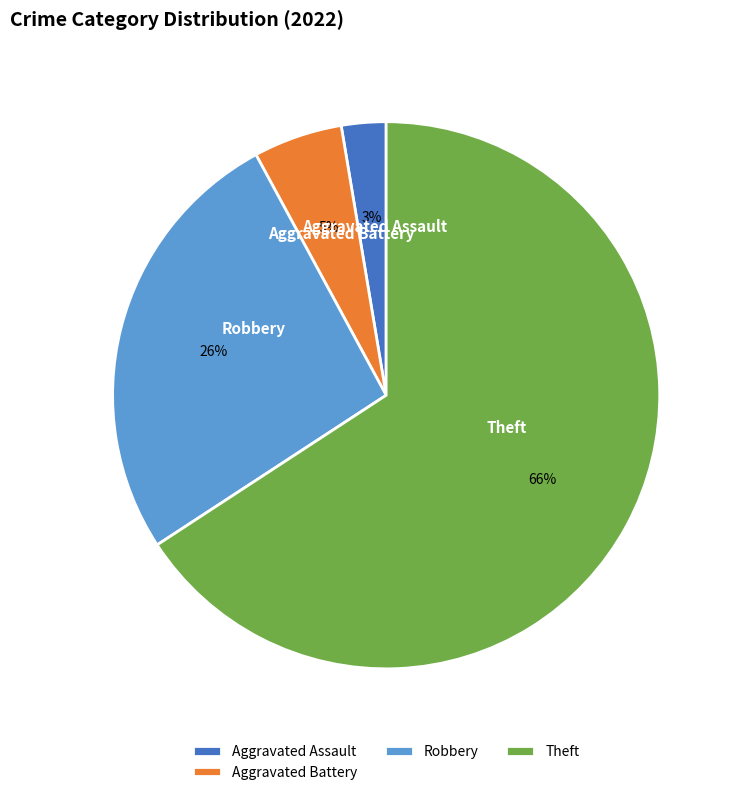

To the nearest percent, what is the difference between the Aggravated Battery and Robbery slice percentages?

21%